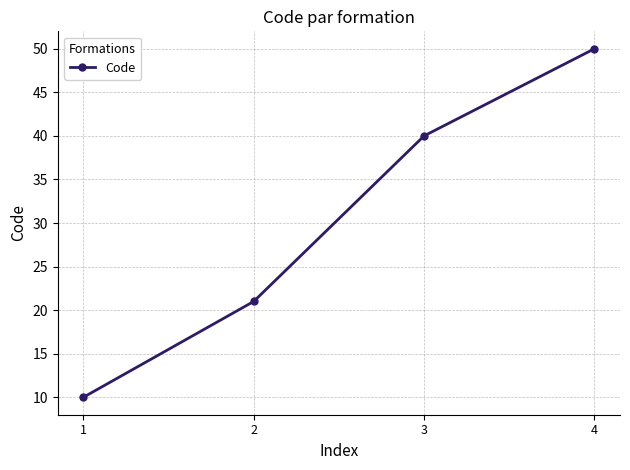

Which label corresponds to the largest value in the chart?

4